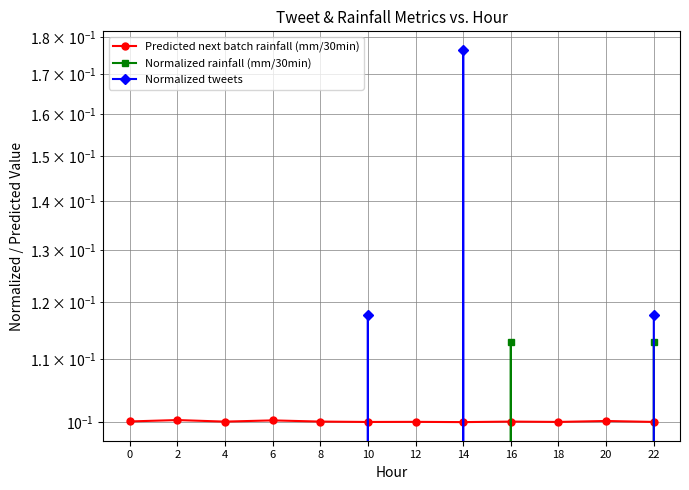

Reading left to right, extract all data points from this chart.

Predicted next batch rainfall (mm/30min): 0.1	0.1	0.1	0.1	0.1	0.1	0.1	0.1	0.1	0.1	0.1	0.1
Normalized rainfall (mm/30min): 0.0	0.0	0.0	0.0	0.0	0.0	0.0	0.0	0.1	0.0	0.0	0.1
Normalized tweets: 0.0	0.0	0.0	0.0	0.0	0.1	0.0	0.2	0.0	0.0	0.0	0.1